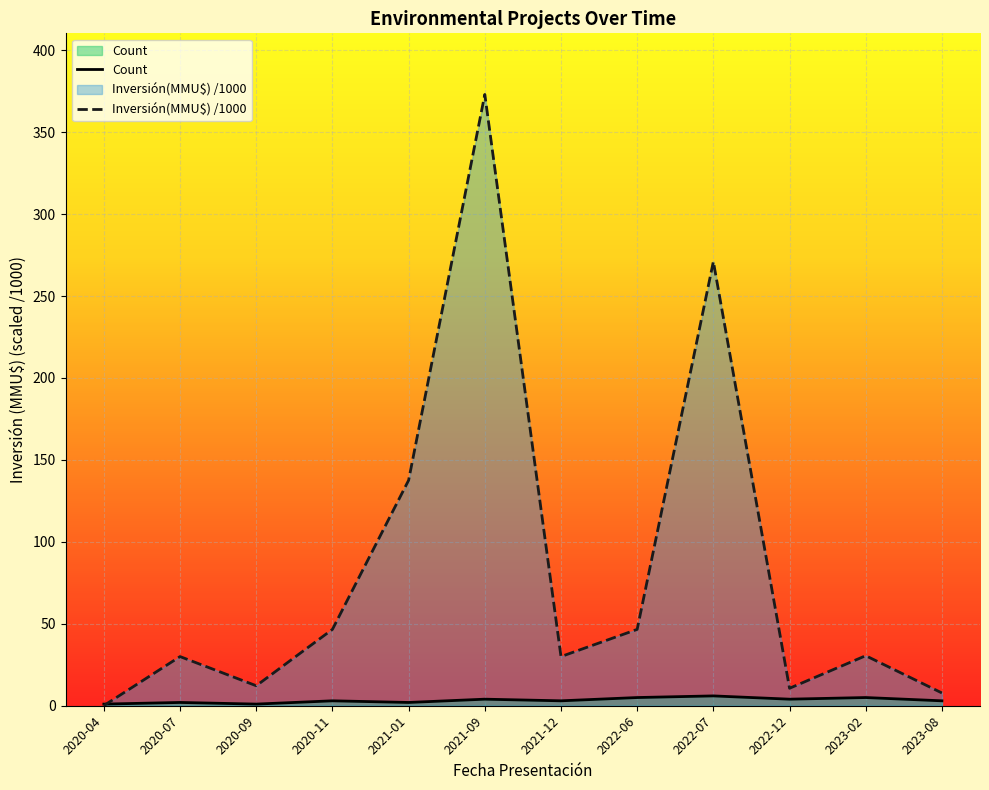

How many interior local valleys does the Inversión(MMU$) series have?

3